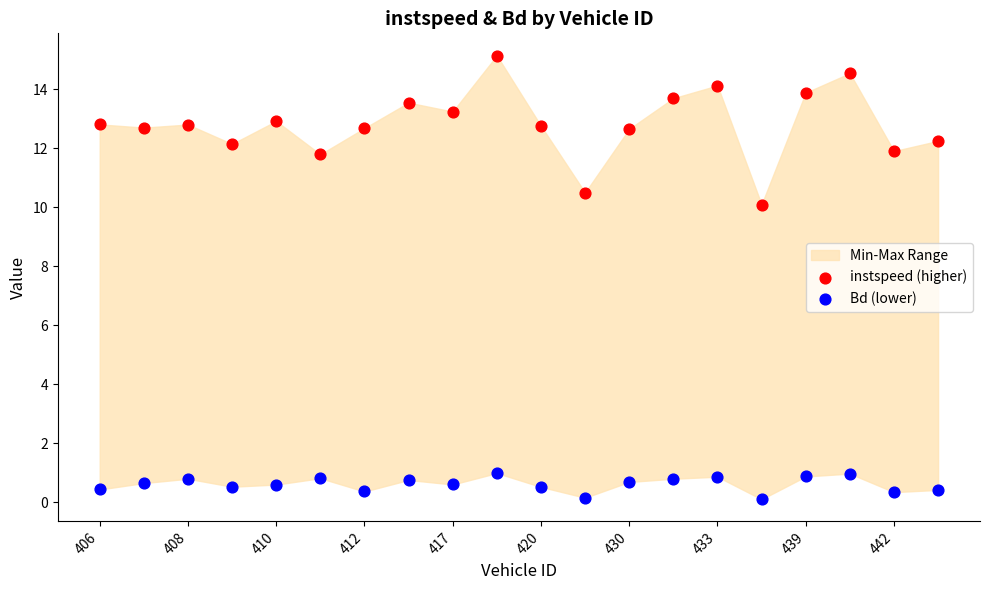

Across all data points, what is the range of Y values (max minus min)?

15.1